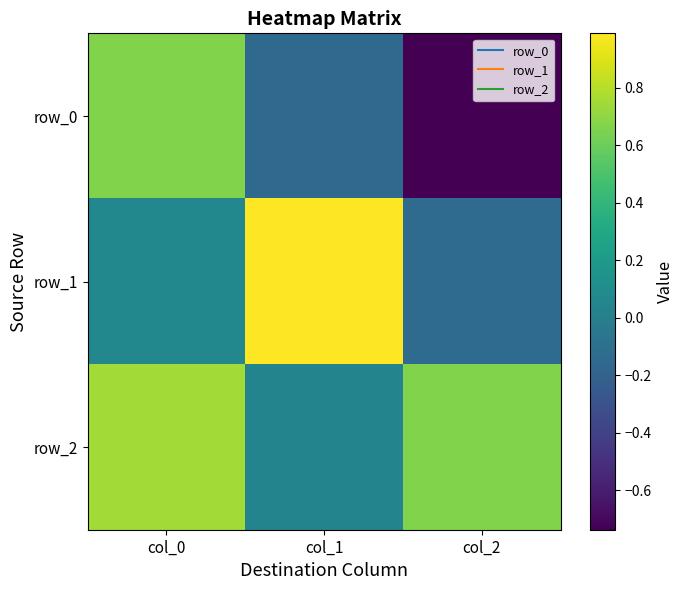

How many values in row_1 are below zero?

1